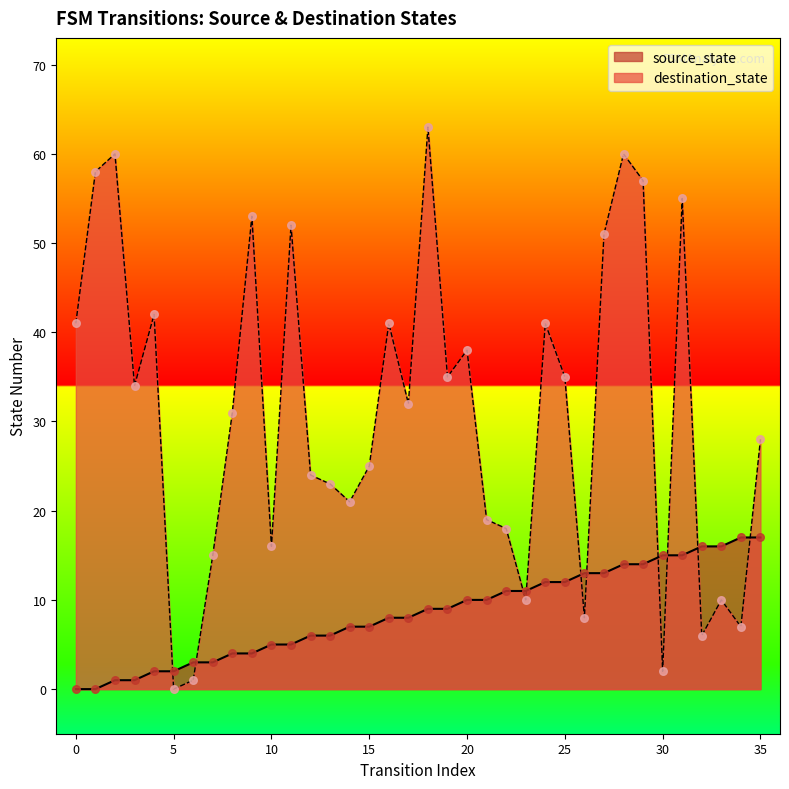

At how many categories does at least one series exceed 28?

19